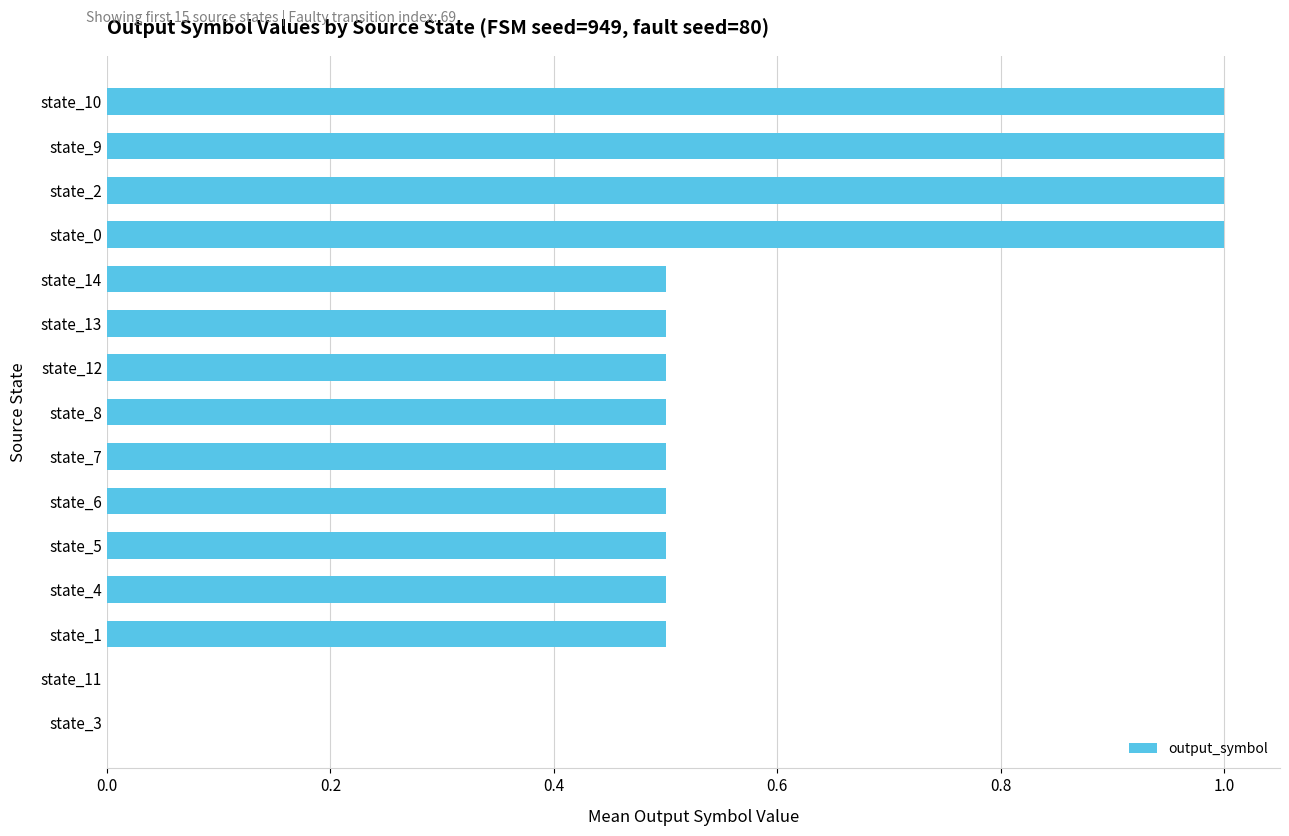

What is the change in value from state_1 to state_9?

+0.5